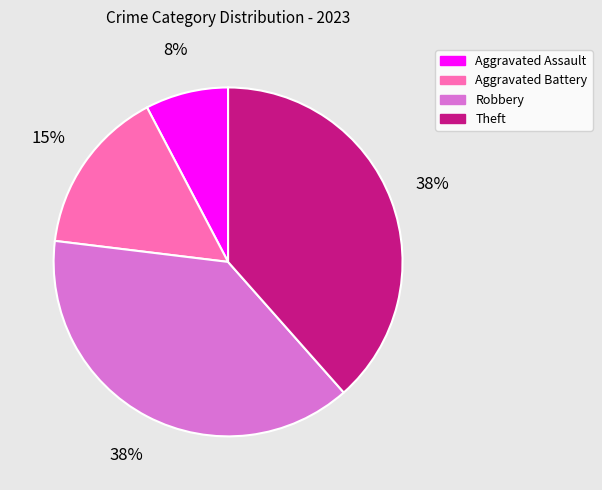

Is it true that Aggravated Battery is 15% of the pie?

True